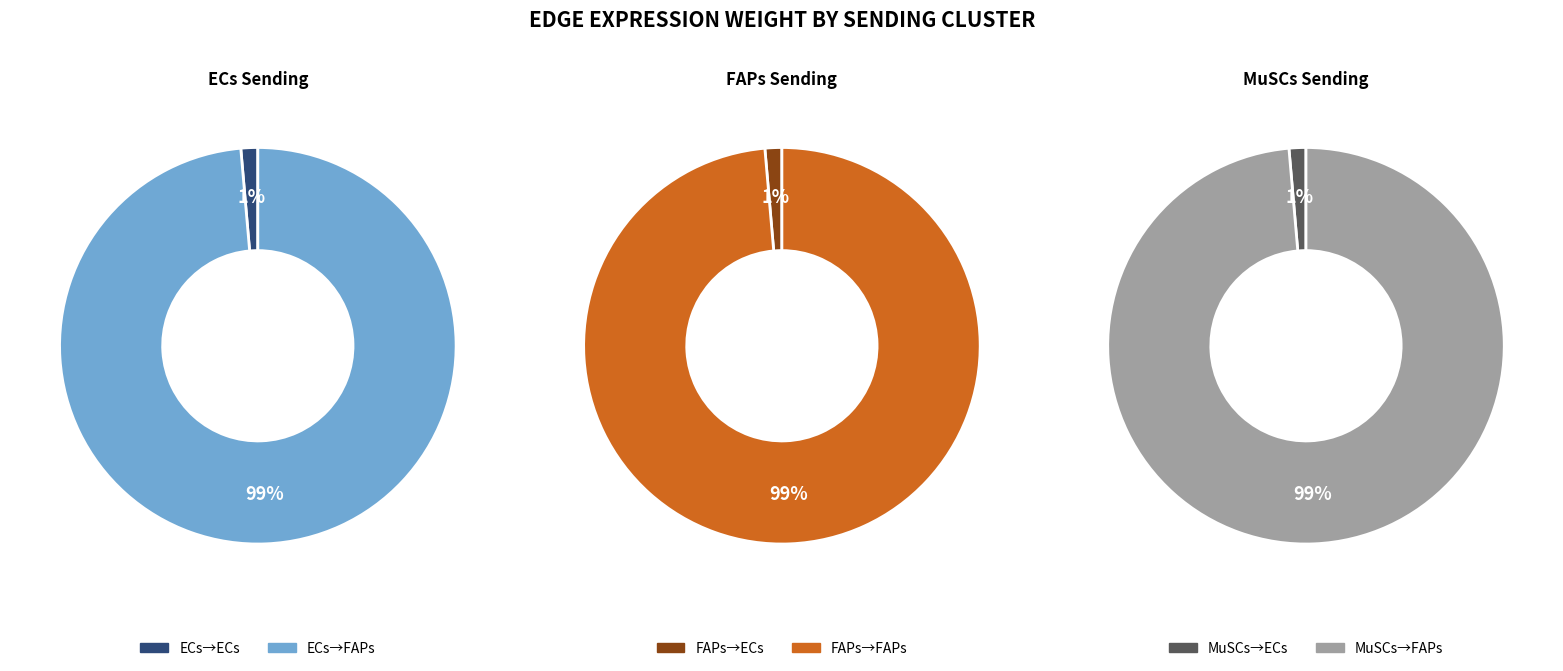

How many segments does this pie chart have?

2